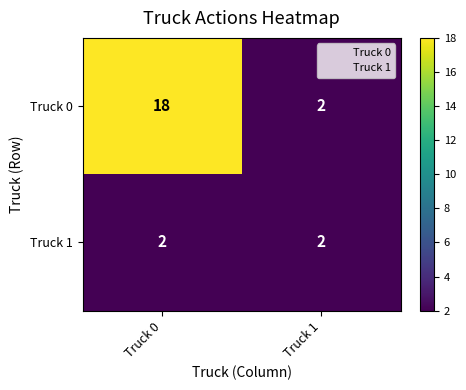

Is the value of Truck 1 at Truck 0 greater than the value of Truck 0 at Truck 0?

No